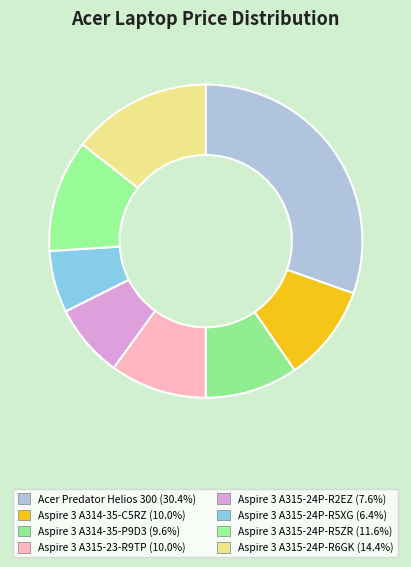

To the nearest percent, what is the difference between the Acer Predator Helios 300 and Aspire 3 A315-24P-R5ZR slice percentages?

19%